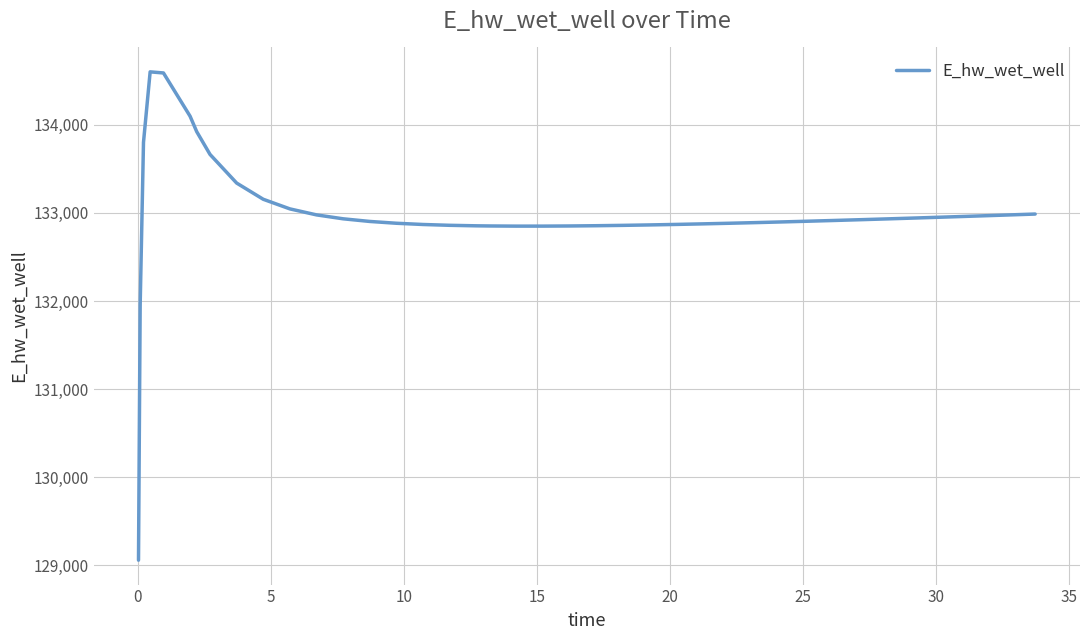

What is the smallest value displayed?

129060.0